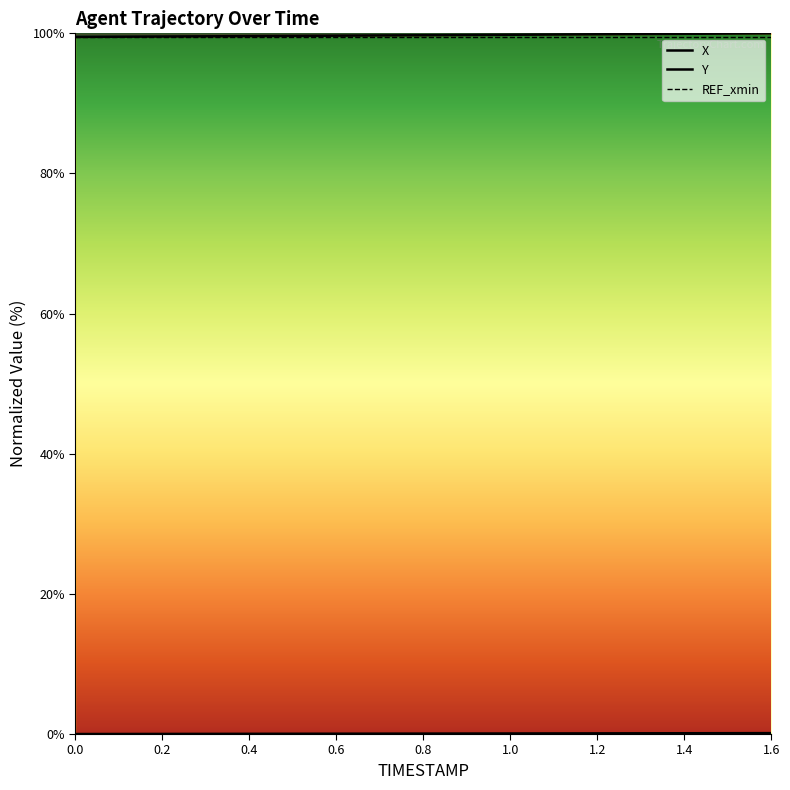

The value of X at 0.7 is 59.6. True or false?

False